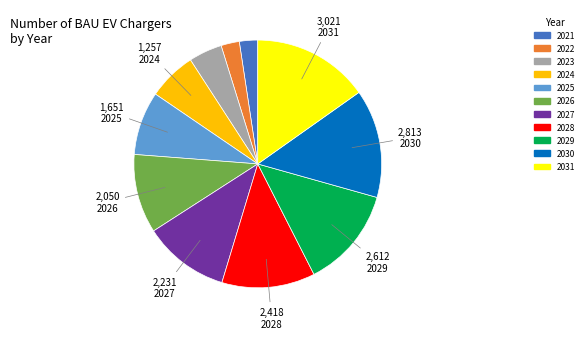

Which category has the biggest portion of the pie?

2031